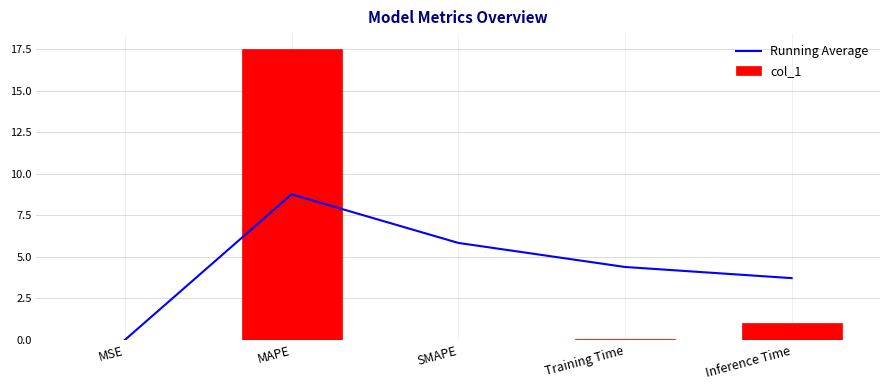

Which series has the largest range (max minus min)?

col_1